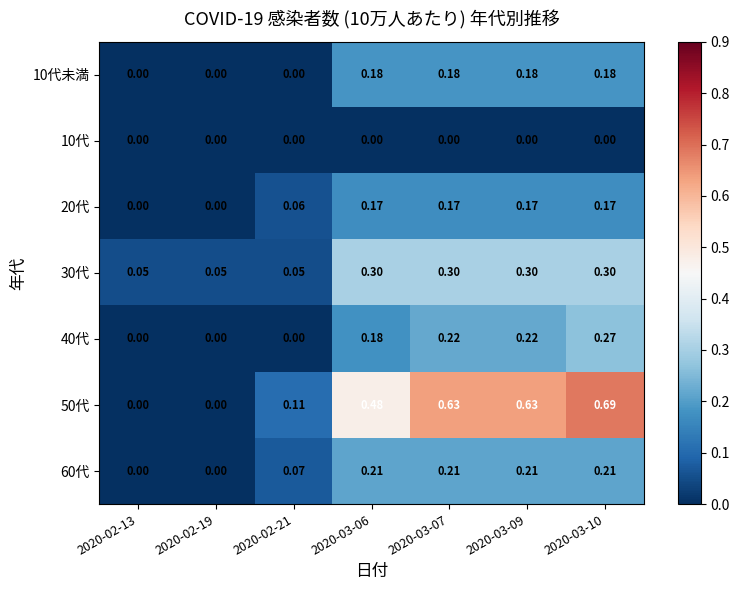

How many values in the 50代 series exceed 0?

5